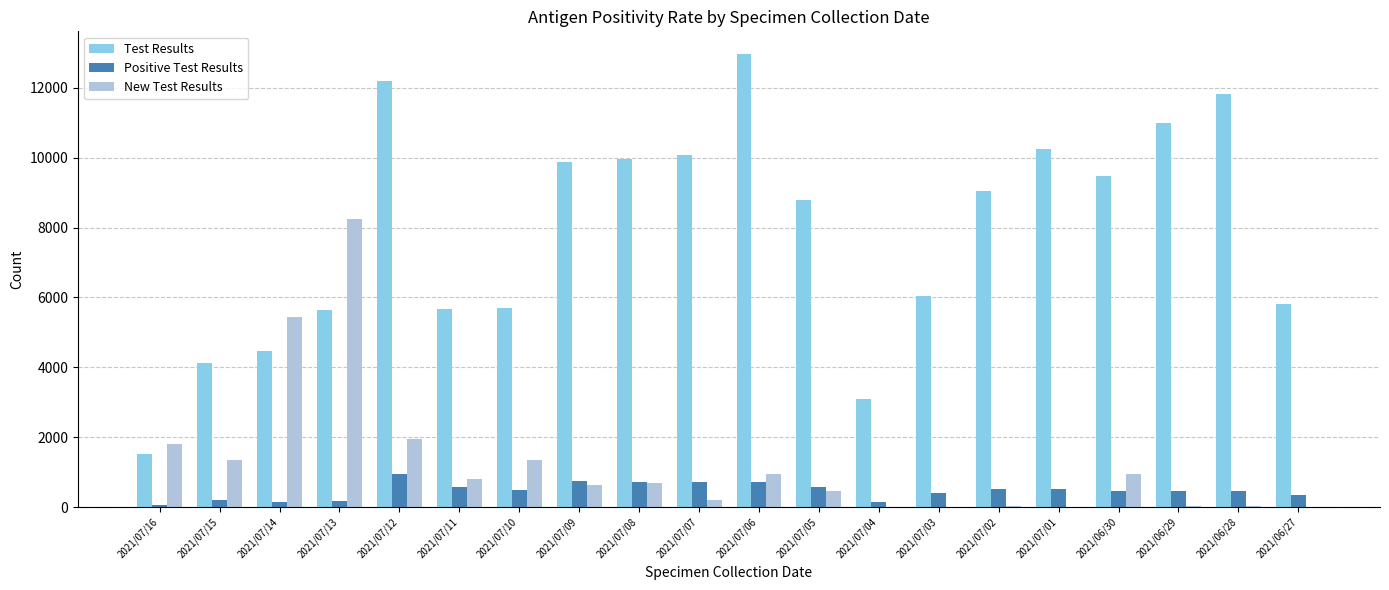

Which series has the largest total across all categories?

Test Results